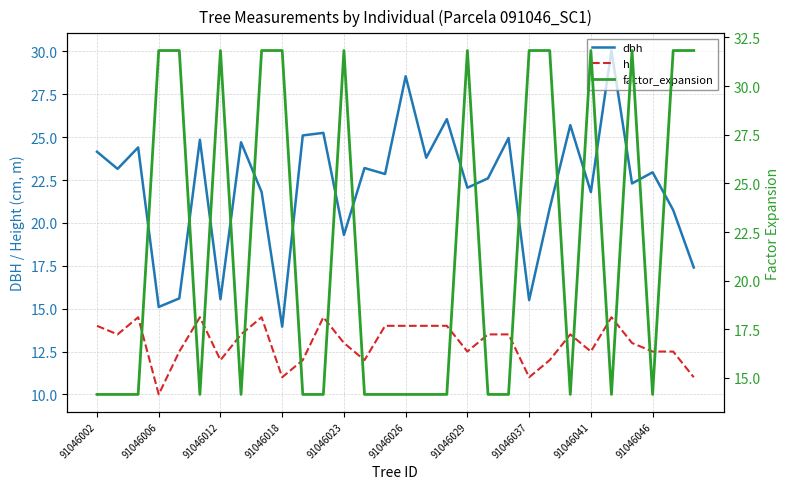

What is the value of the dbh point at the 15th from the left?

22.9